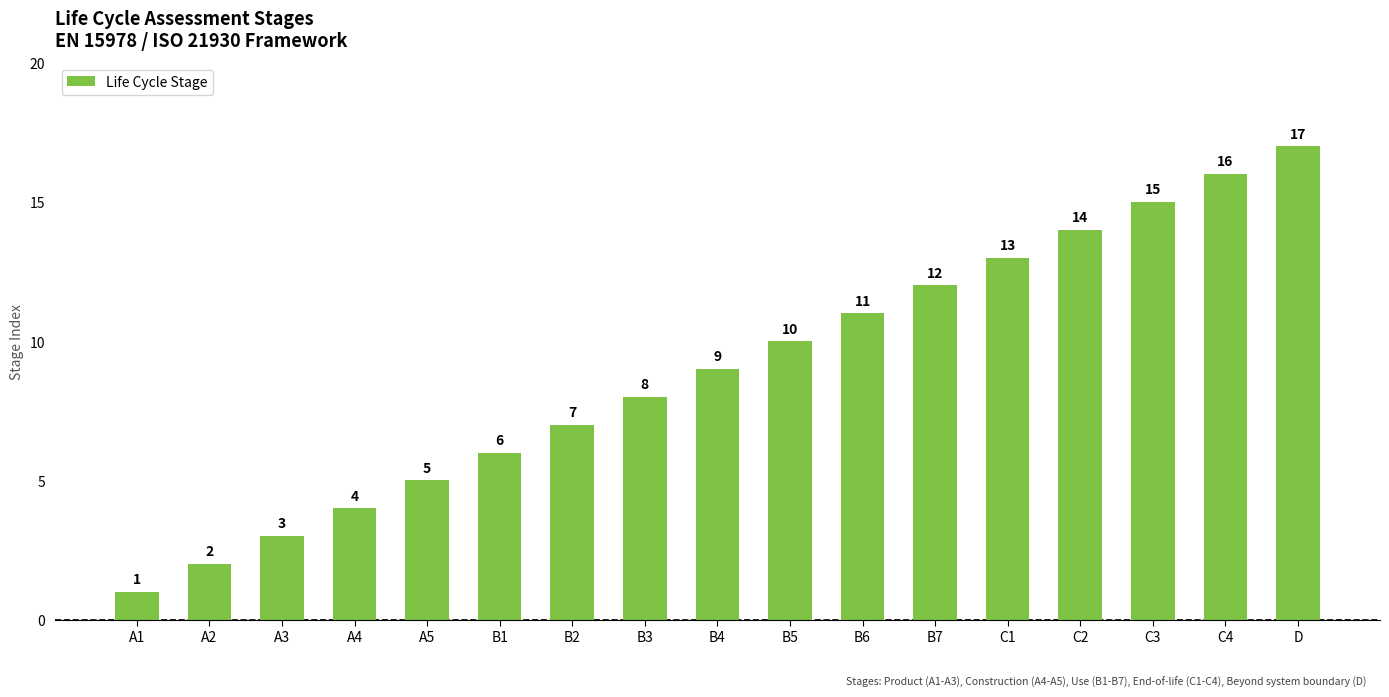

Which label corresponds to the largest value in the chart?

D